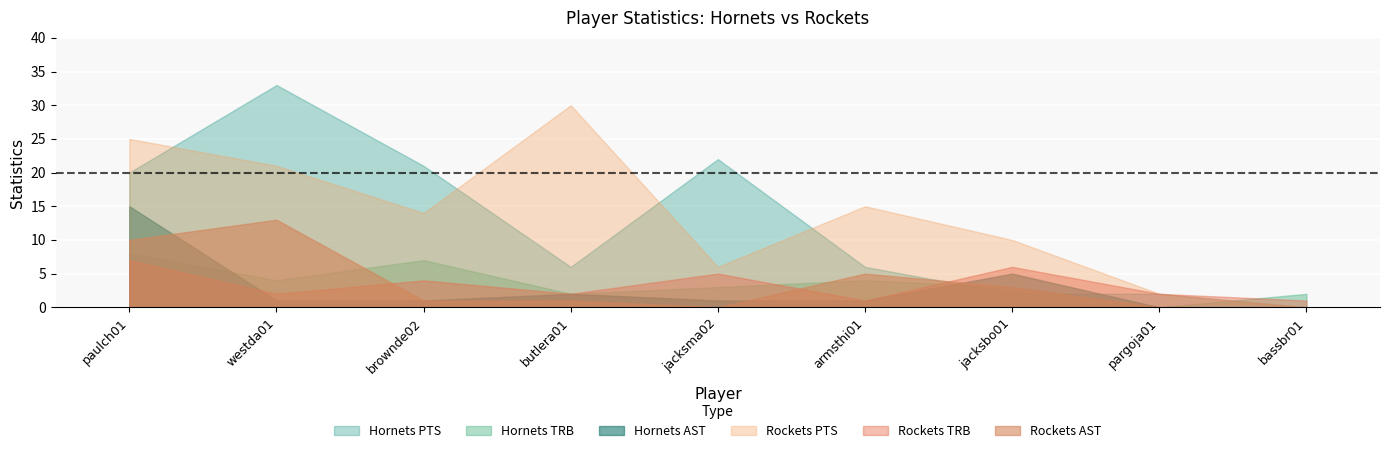

What is the difference between the Hornets_PTS values at bassbr01 and brownde02?

21